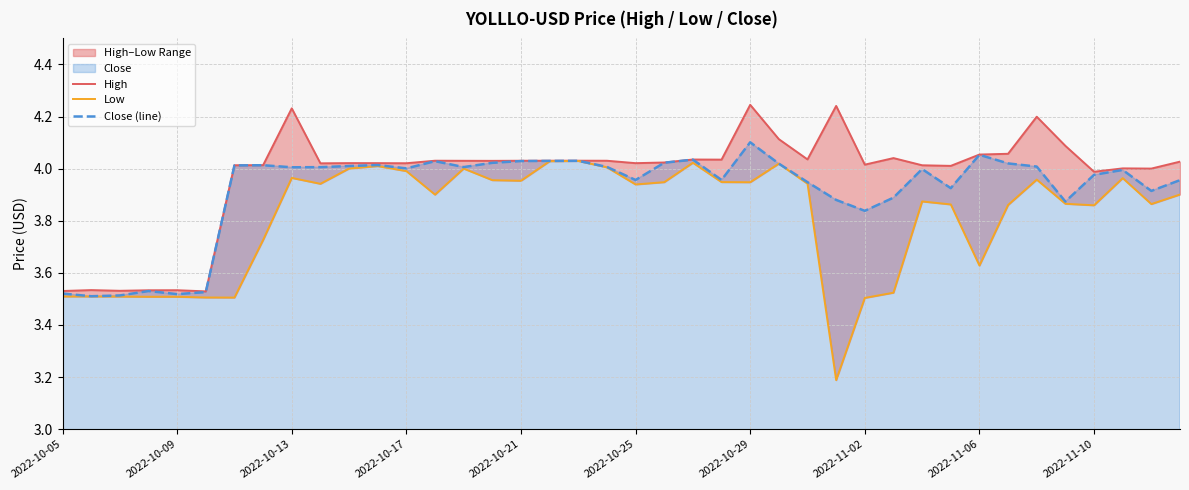

At how many categories does at least one series exceed 3?

40